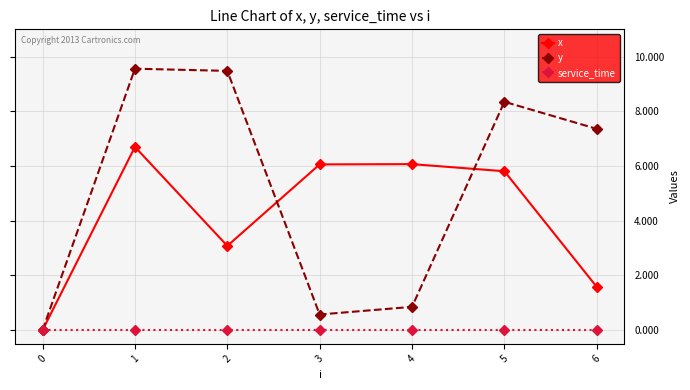

At which category does y reach its first local valley?

3